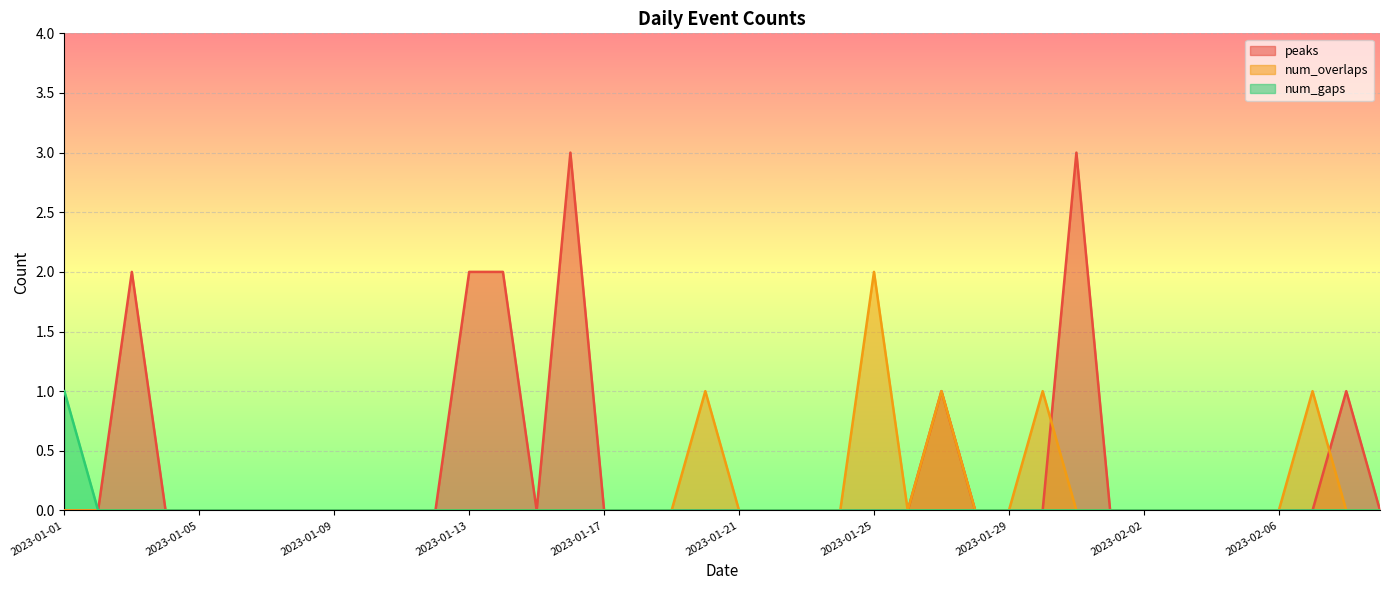

List the series in order of their peak value, lowest first.

num_gaps, num_overlaps, peaks